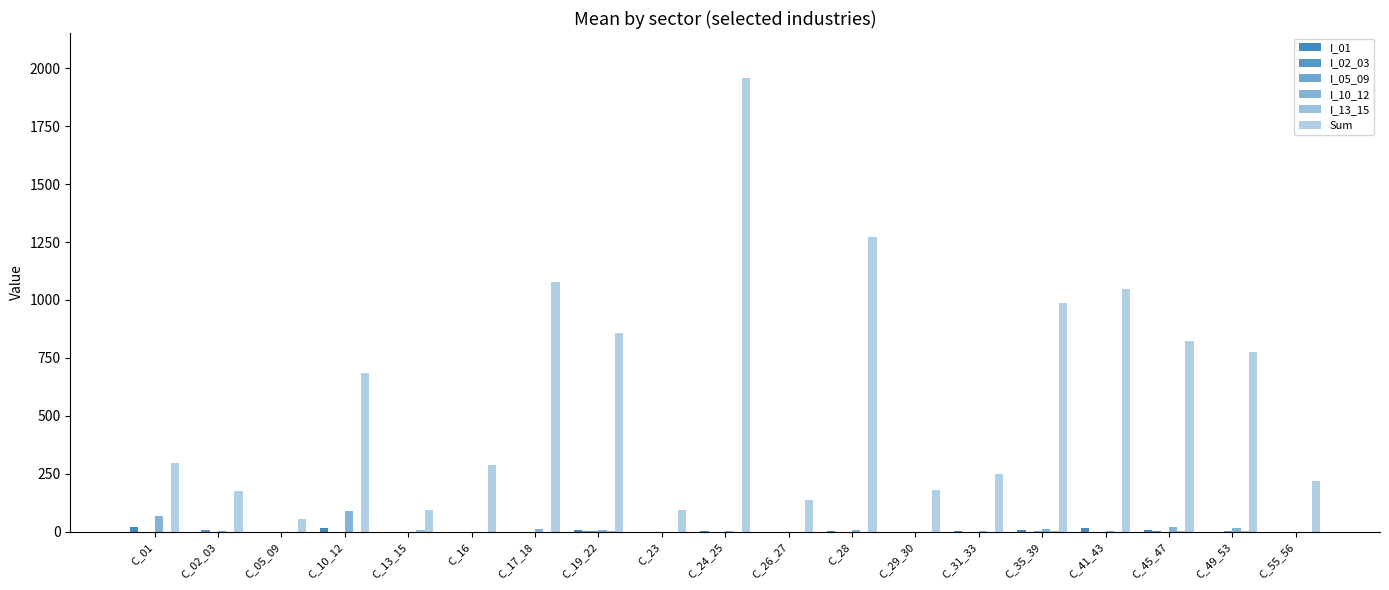

What is the average value of the Sum series?

593.0